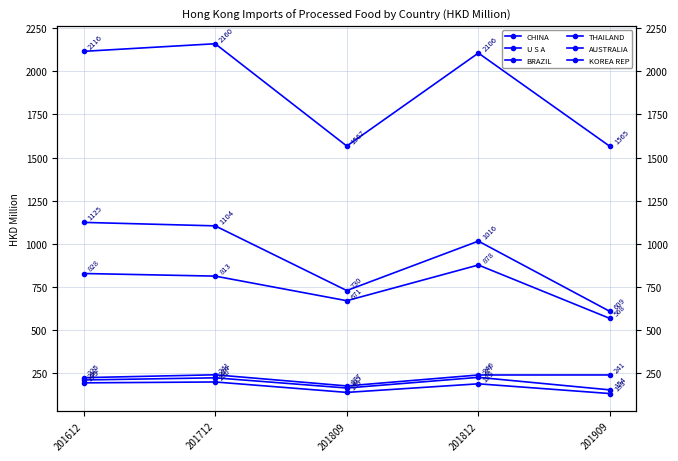

What is the total value across all series at 201812?

4655.6